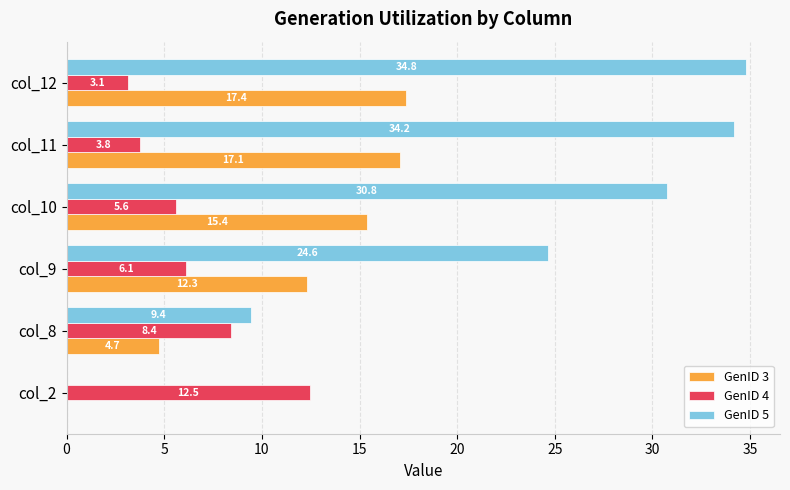

What is the sum of all GenID 3 values?

66.9